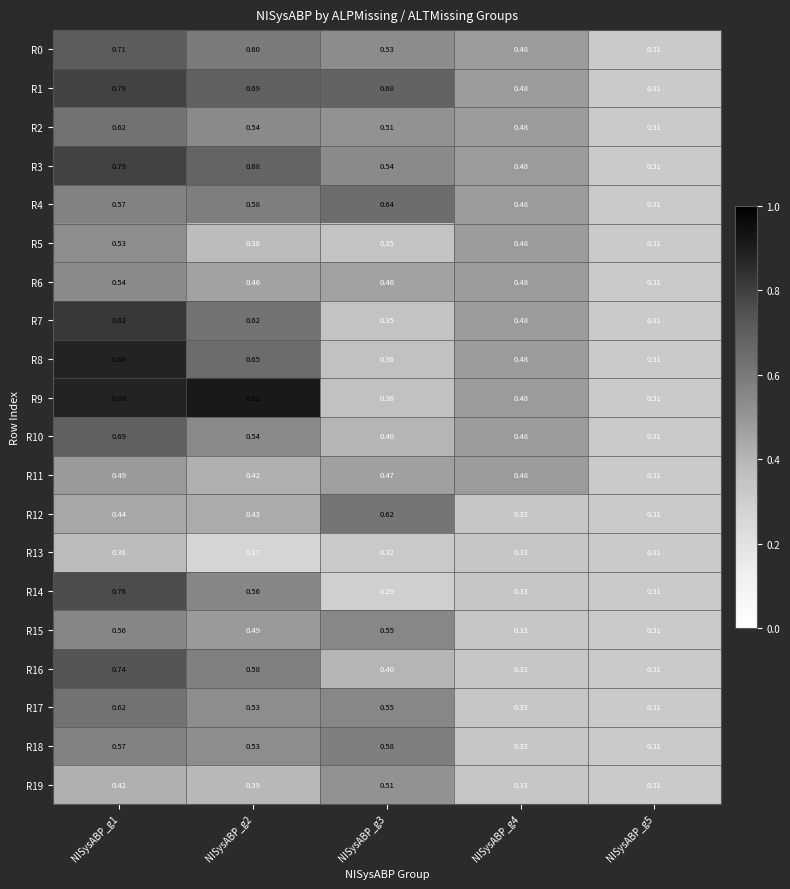

Rank the series at NISysABP_g5 from highest to lowest value.

R0, R1, R2, R3, R4, R5, R6, R7, R8, R9, R10, R11, R12, R13, R14, R15, R16, R17, R18, R19